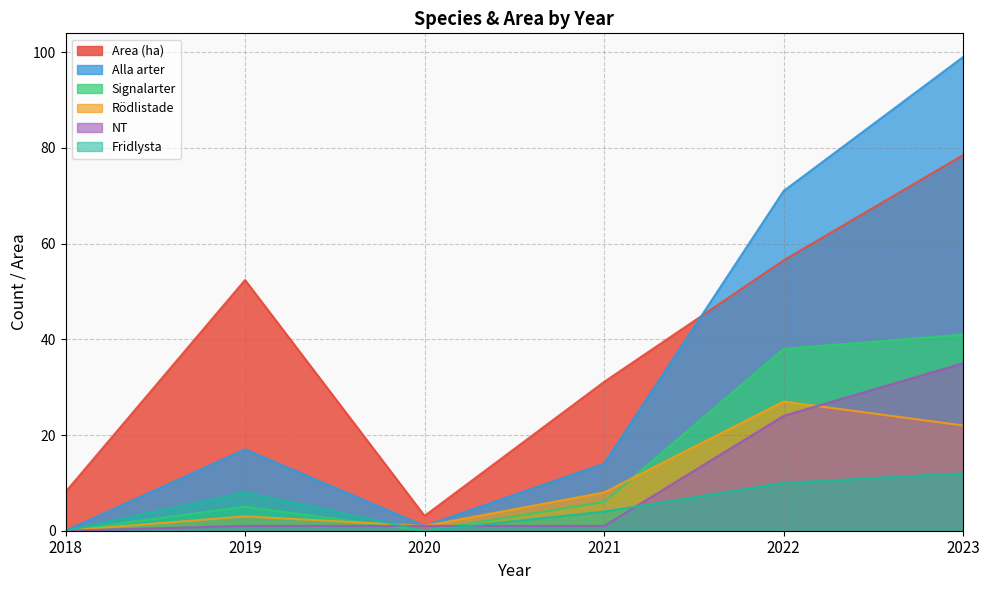

At which category is the sum across all series the highest?

2023